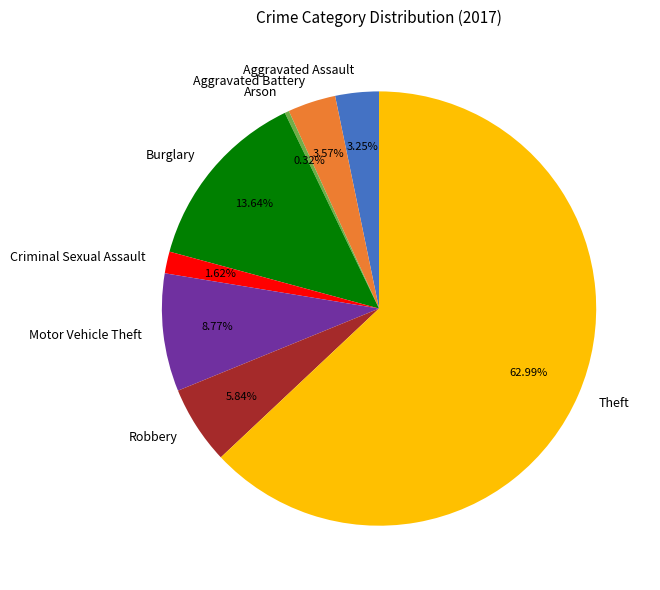

To the nearest percent, what percentage of the pie is Aggravated Battery?

4%